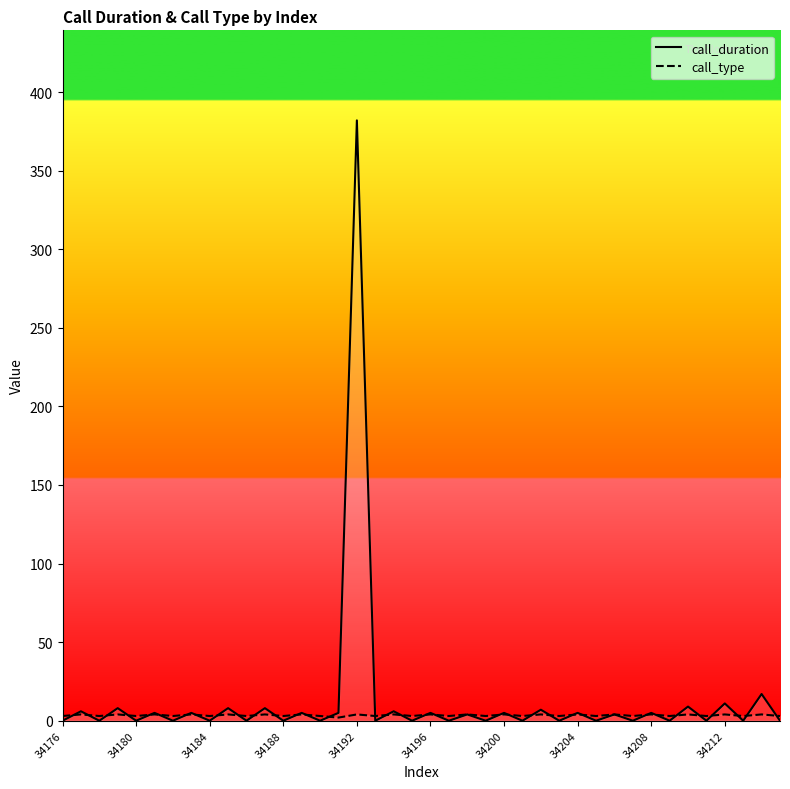

What is the total value across all series at 34?

13